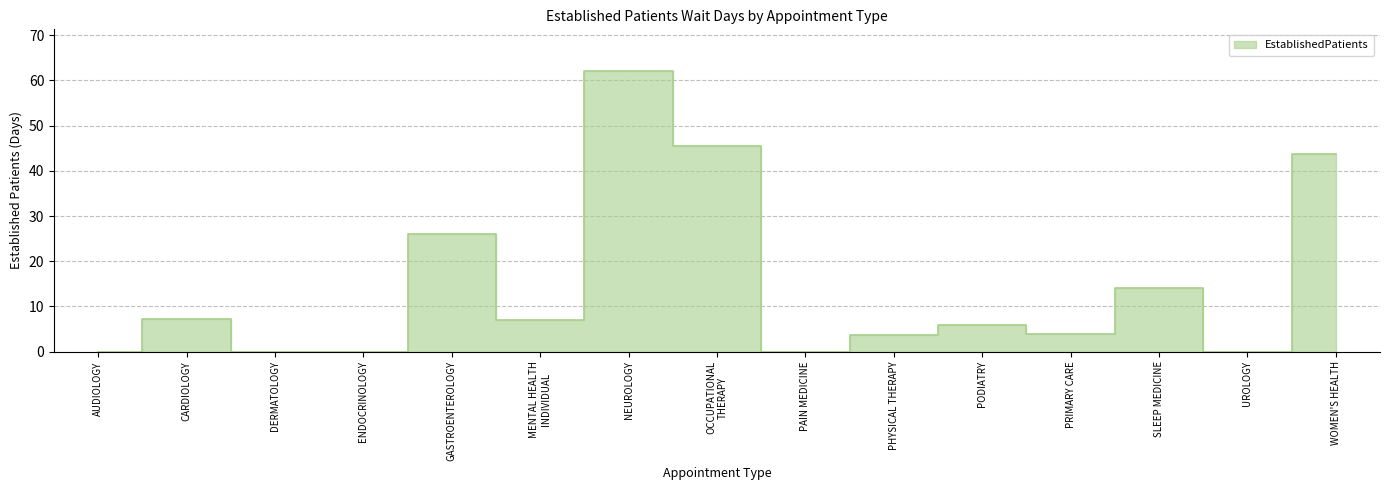

What position from the left is ENDOCRINOLOGY?

4